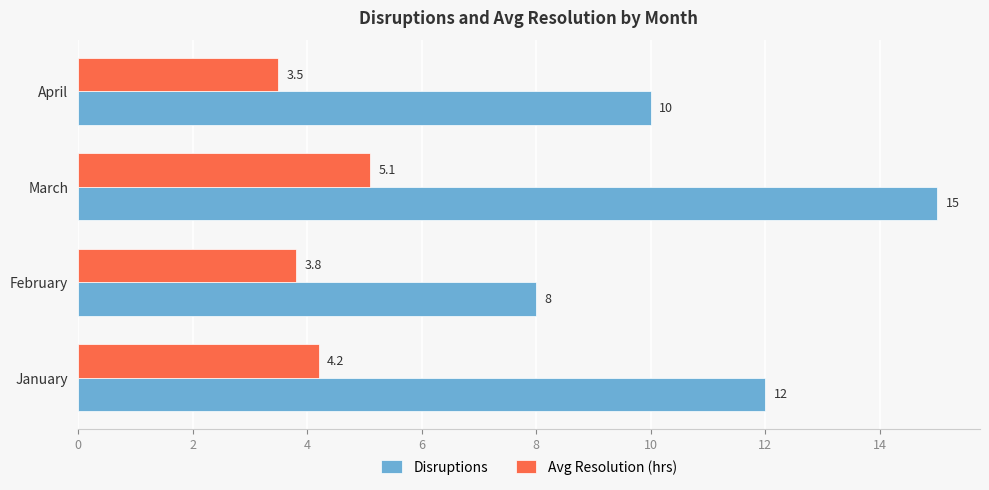

At which label does Avg Resolution (hrs) reach its minimum?

April